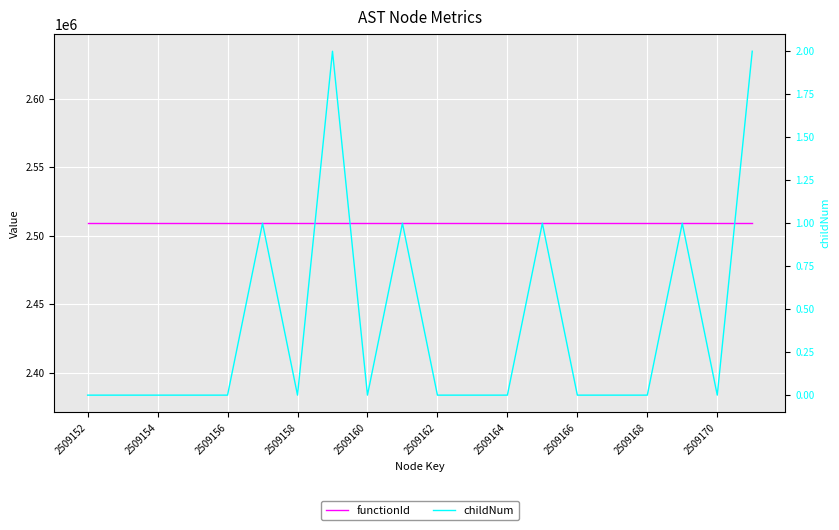

What is the sum of all functionId values?

50183020